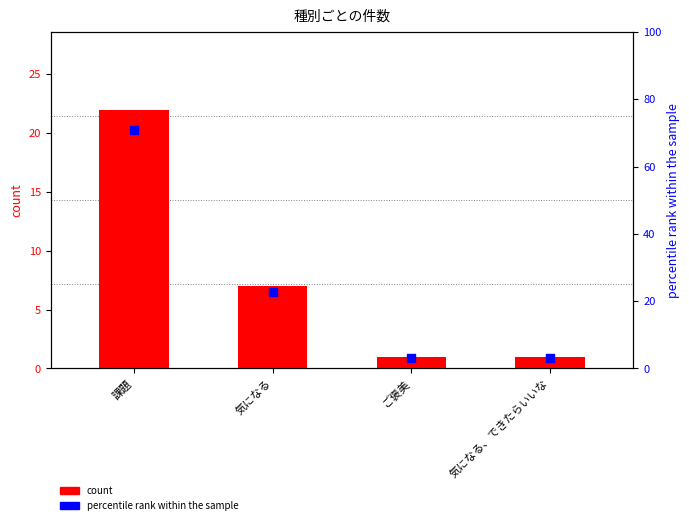

What is the total value across all series at 課題?

93.0